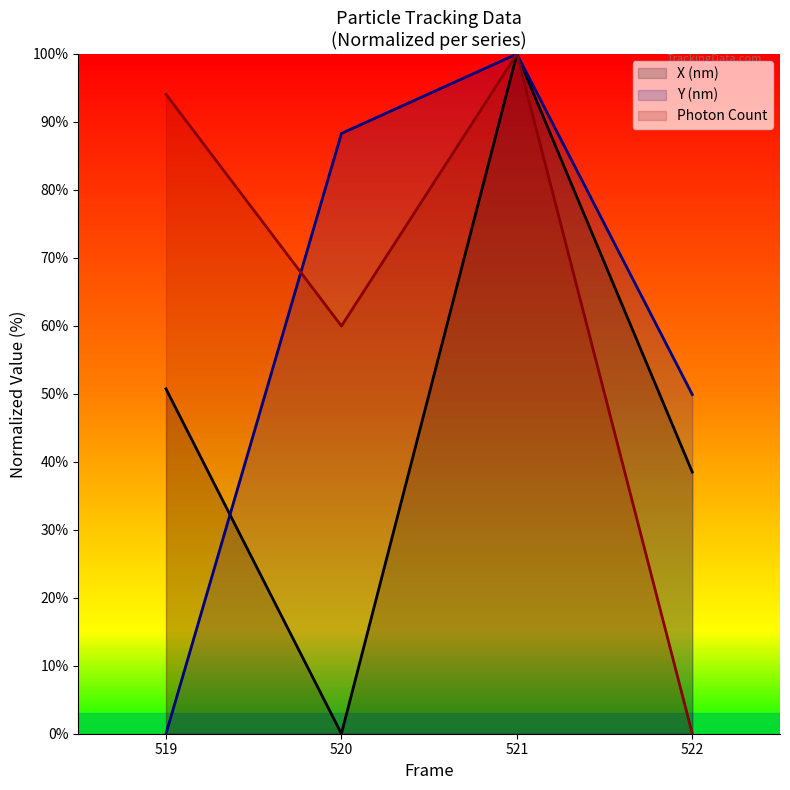

Which category has the highest value in the Photon Count series?

521